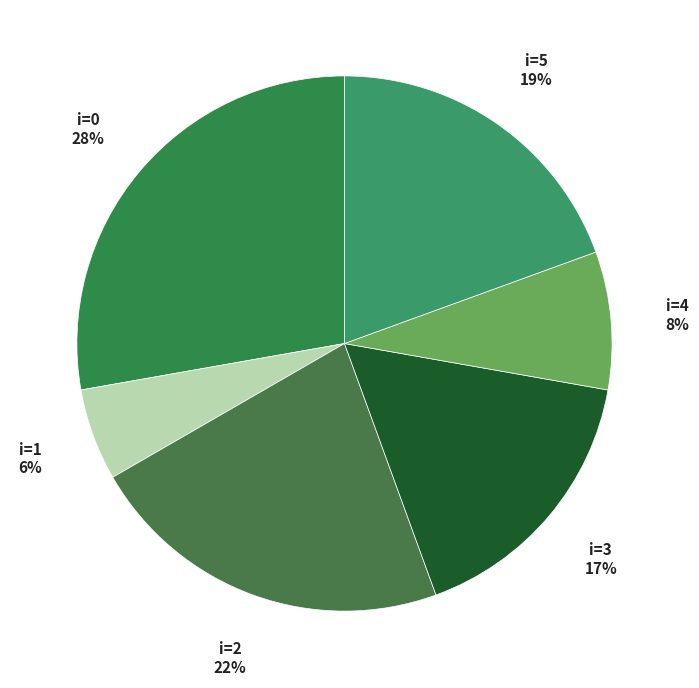

To the nearest percent, what is the average slice percentage?

17%